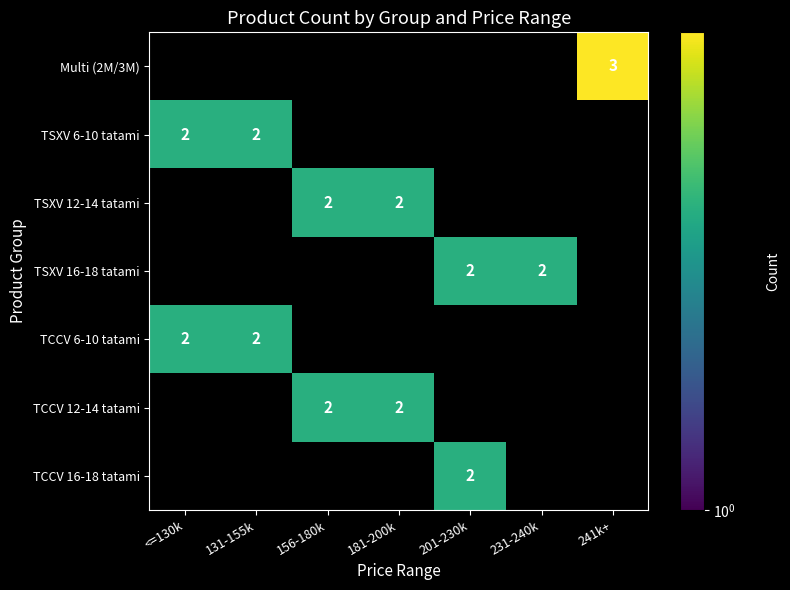

At how many categories does at least one series exceed 1?

7